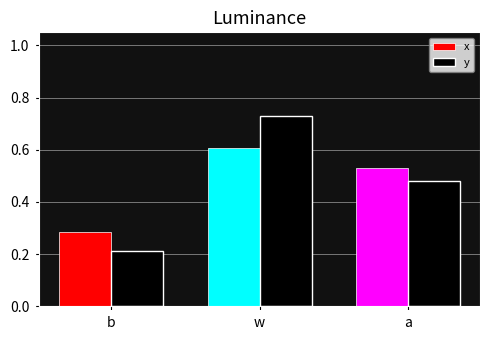

The y series shows 1.0 at w. True or false?

False